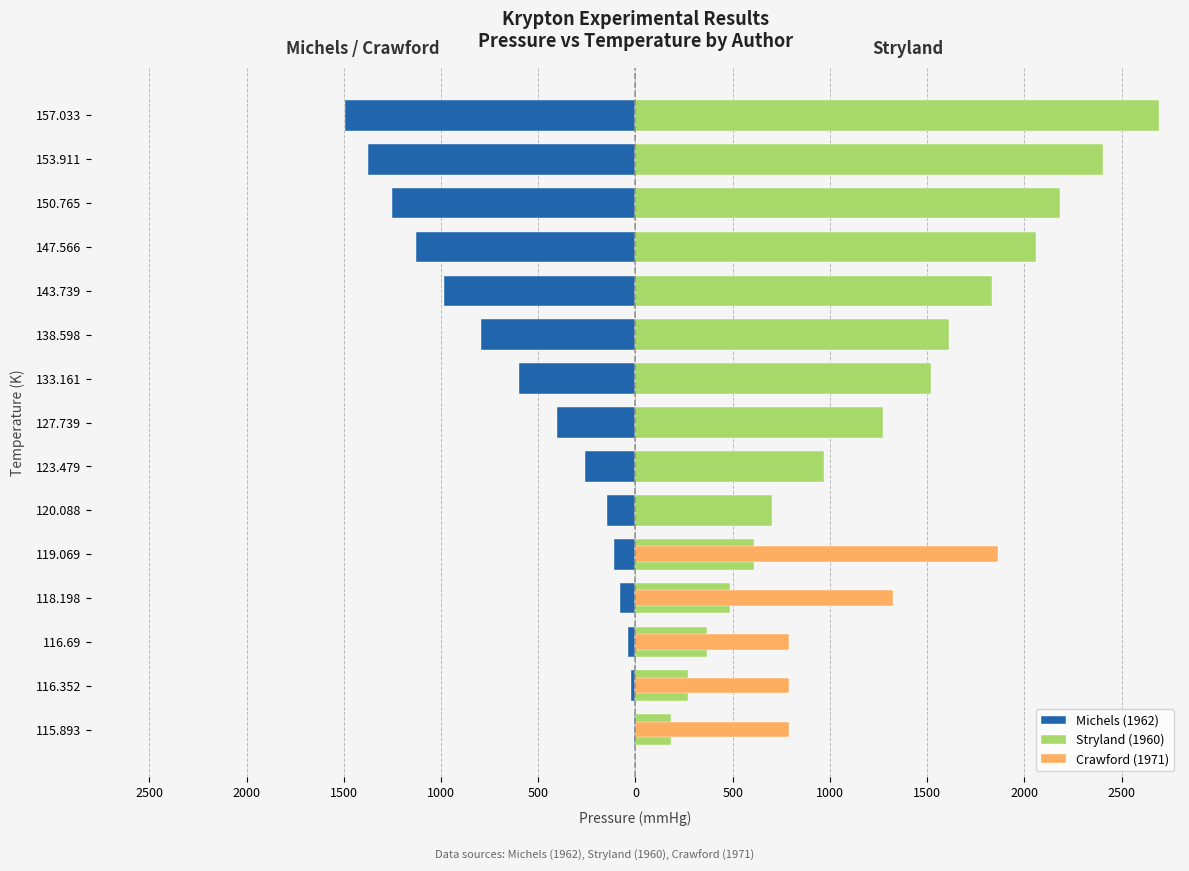

True or false: Michels (1962) has a value of -538.8 at 143.739.

False